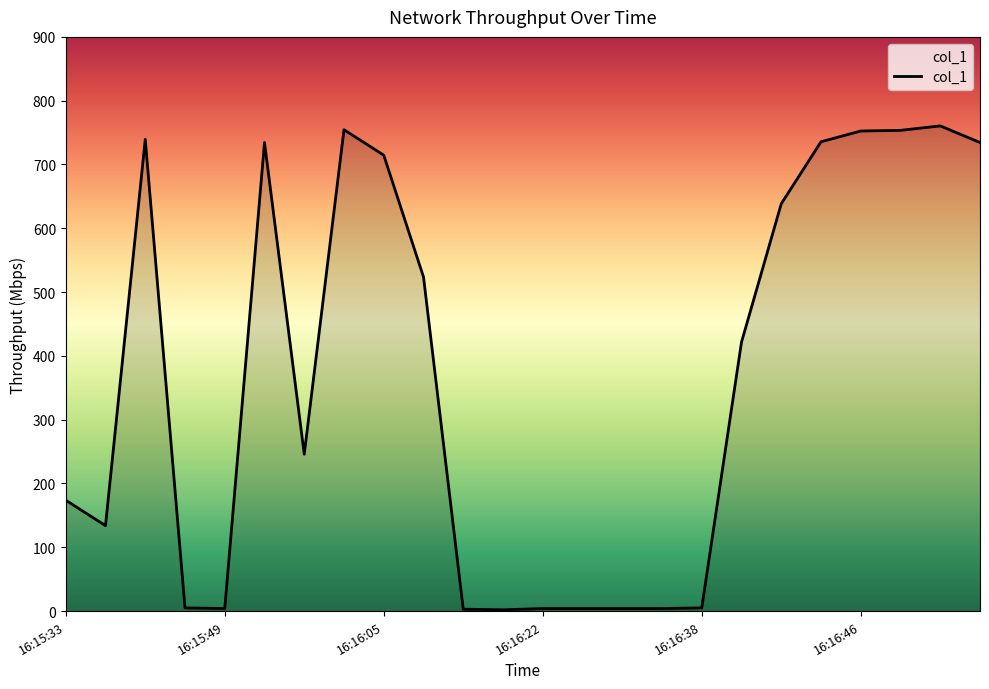

What is the greatest value displayed?

760.5